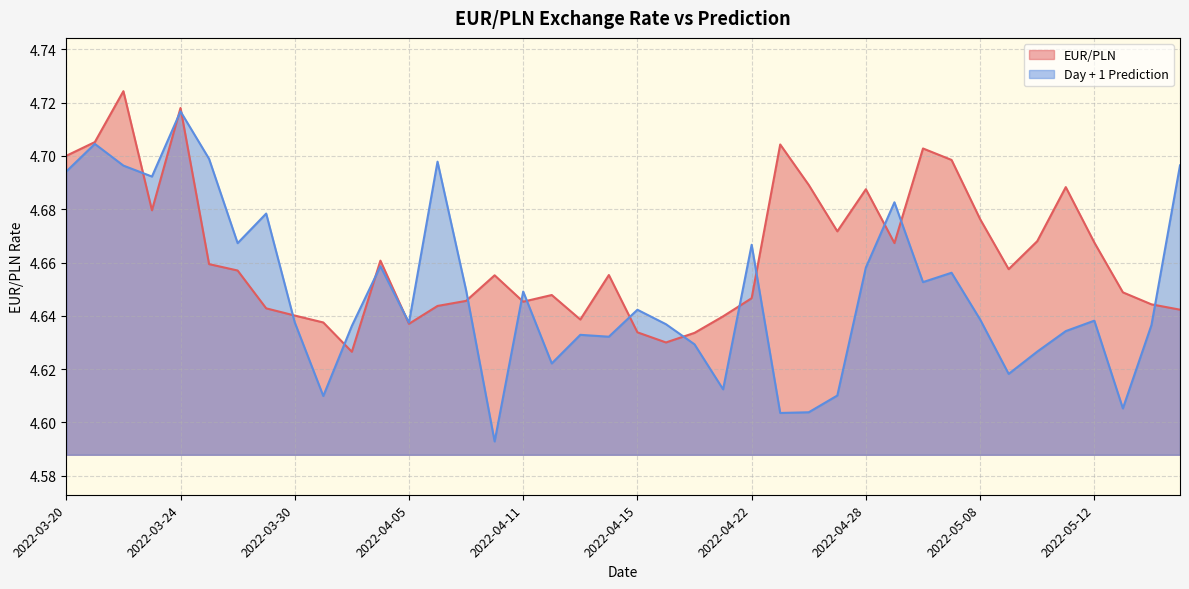

True or false: EUR/PLN and Day + 1 Prediction cross at least once.

True